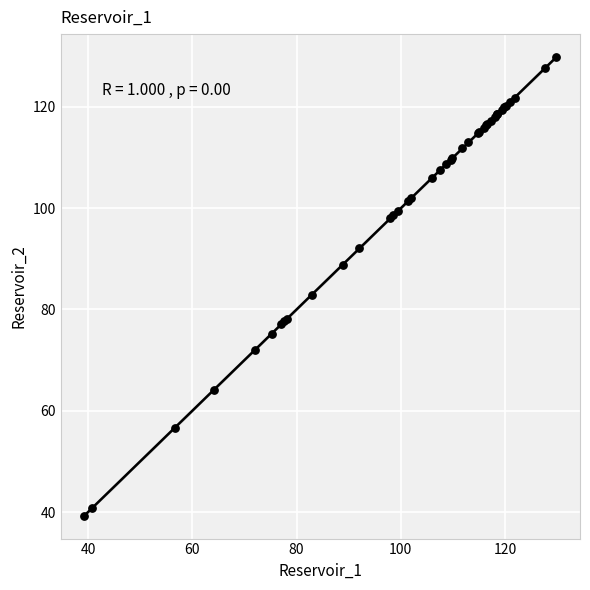

What Y value in the scatter plot is closest to 84?

82.9